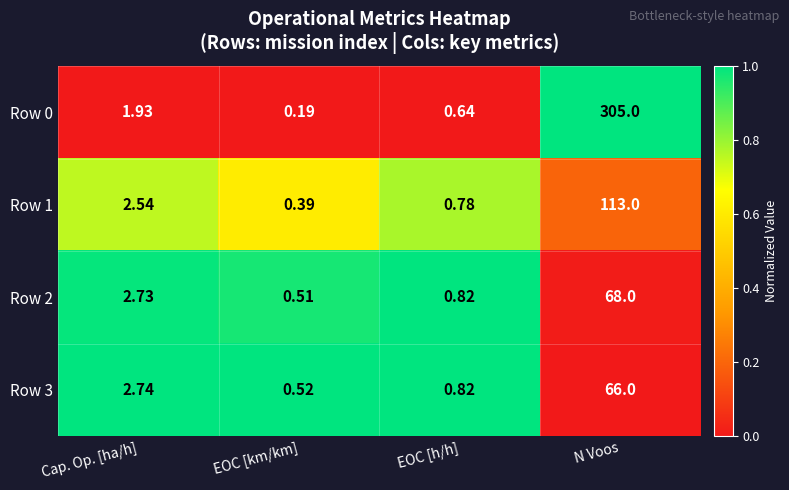

Is the value of Row 2 at EOC [h/h] greater than the value of Row 3 at N Voos?

No